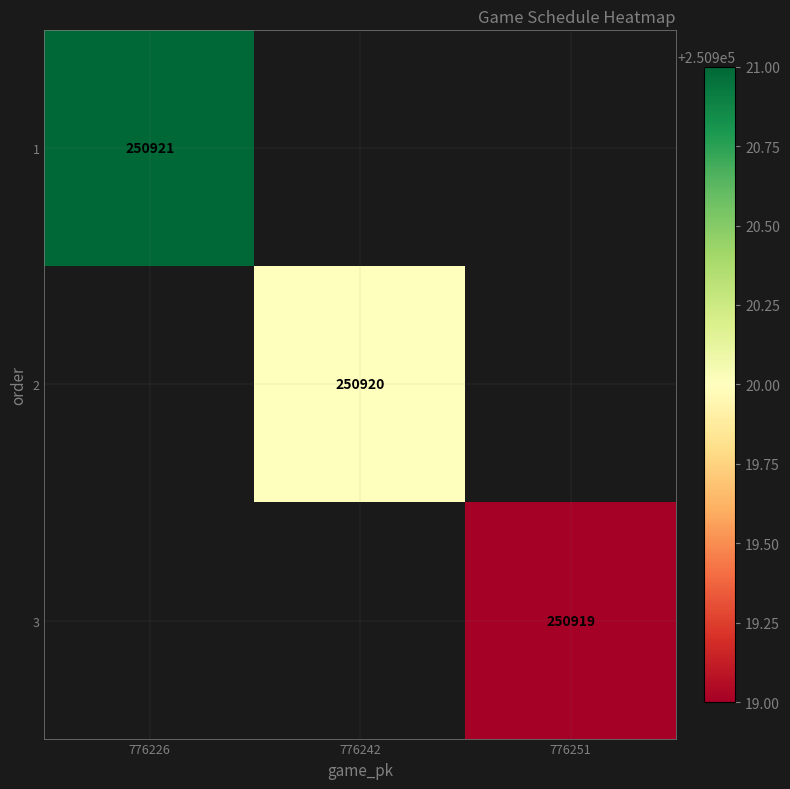

At how many categories does at least one series exceed 245348?

3